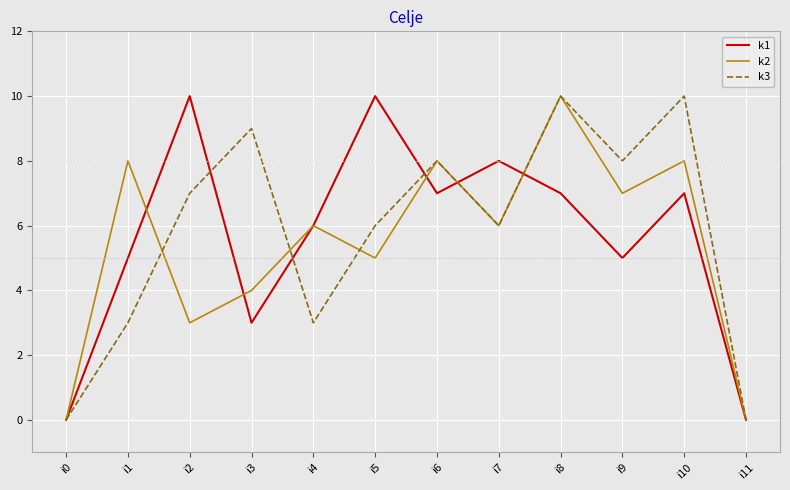

What is the average value of the k1 series?

6